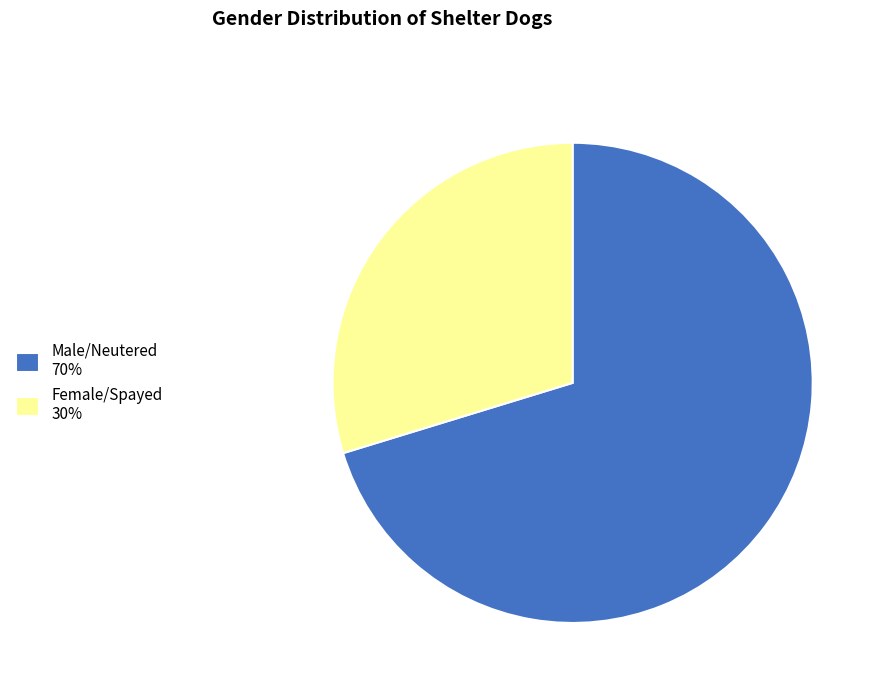

Rank the categories by value from lowest to highest.

Female/Spayed, Male/Neutered